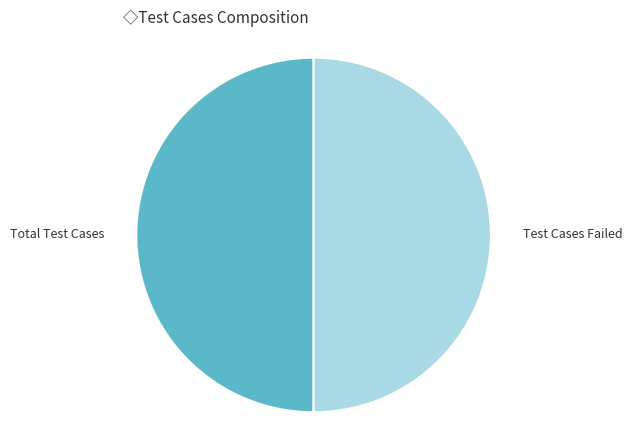

How many segments does this pie chart have?

2